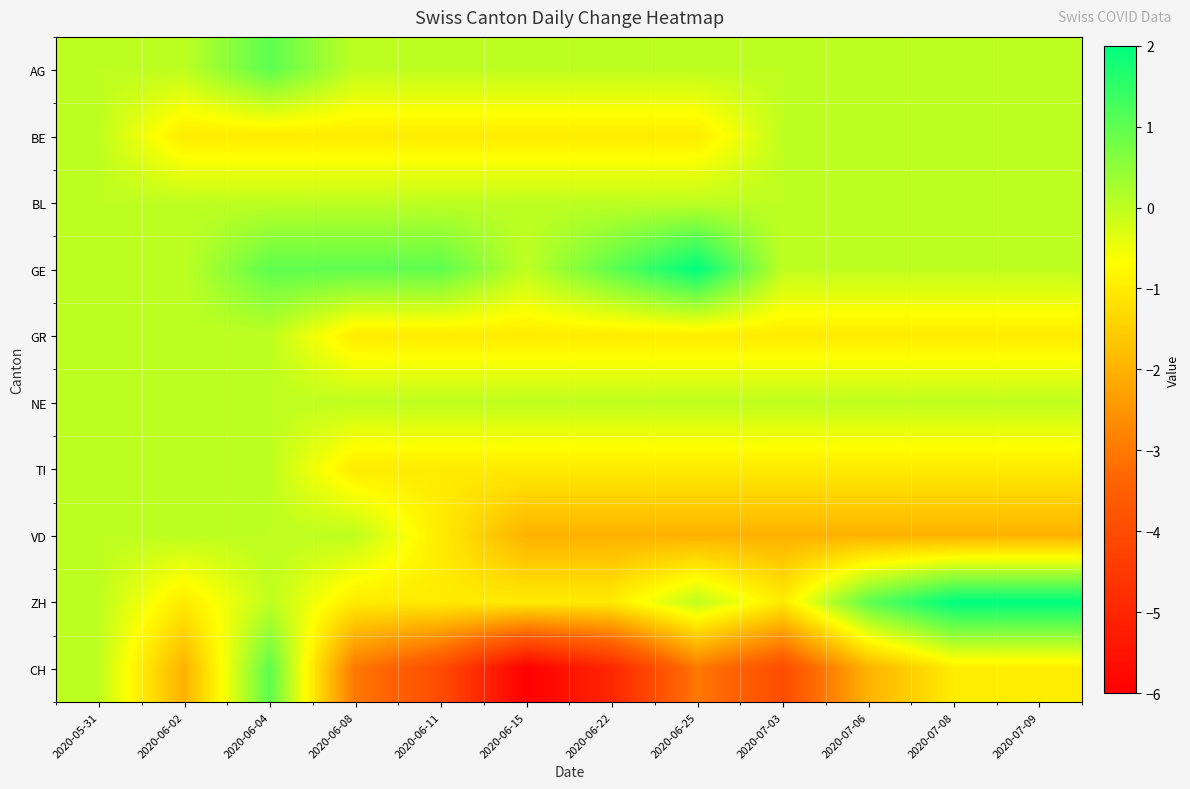

Which has a higher value, 2020-05-31 or 2020-06-08?

2020-05-31